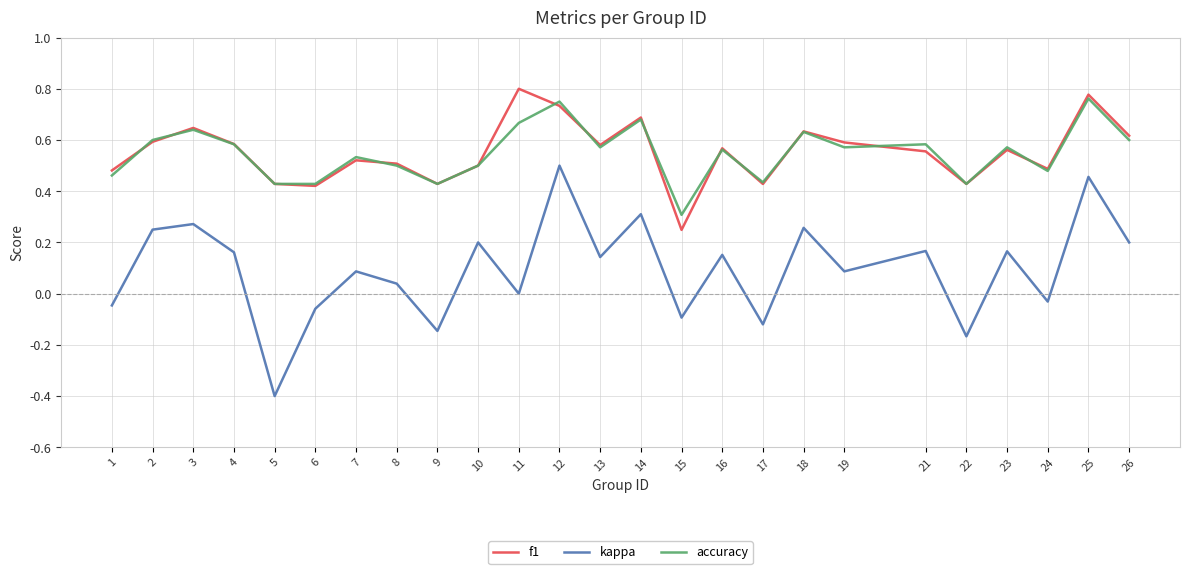

At how many categories does at least one series exceed 0?

25